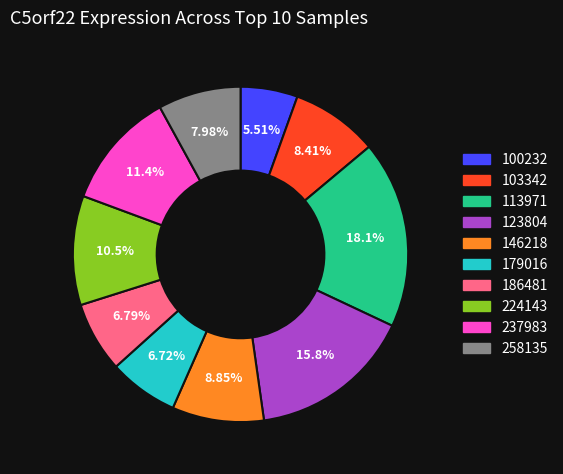

Is it true that 237983 is 11% of the pie?

True